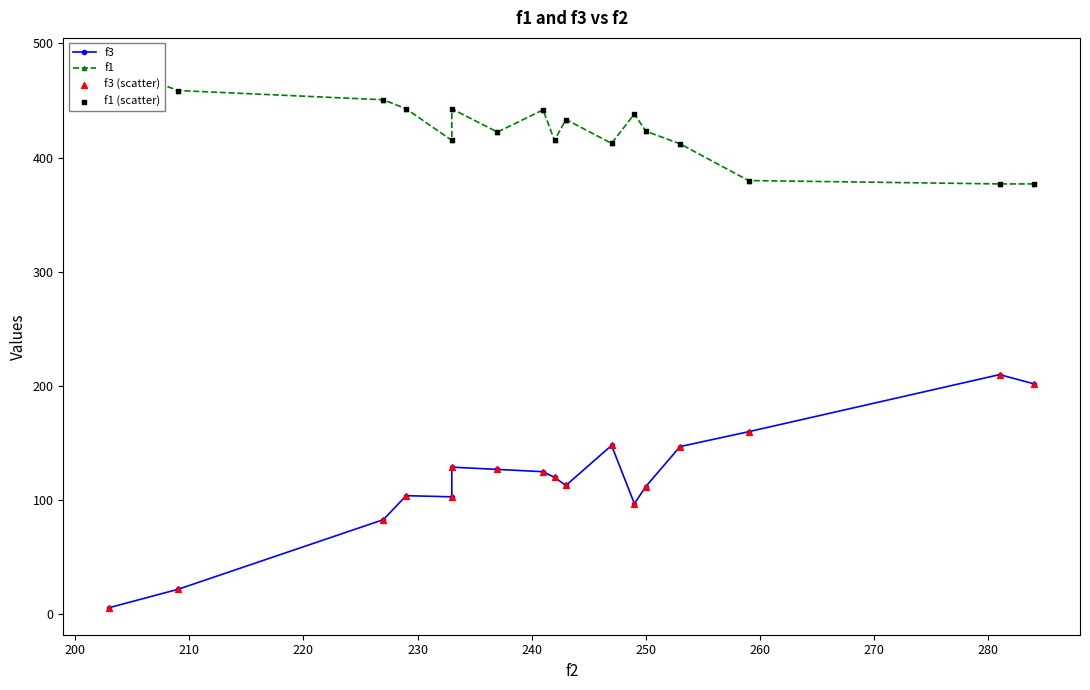

Which series has the largest total across all categories?

f1